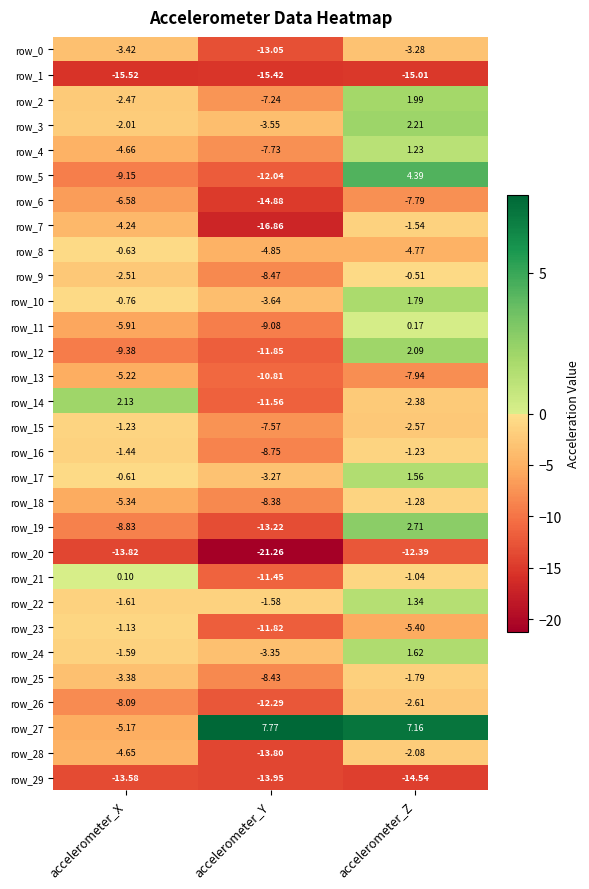

At which label is row_23 closest to -6?

accelerometer_Z